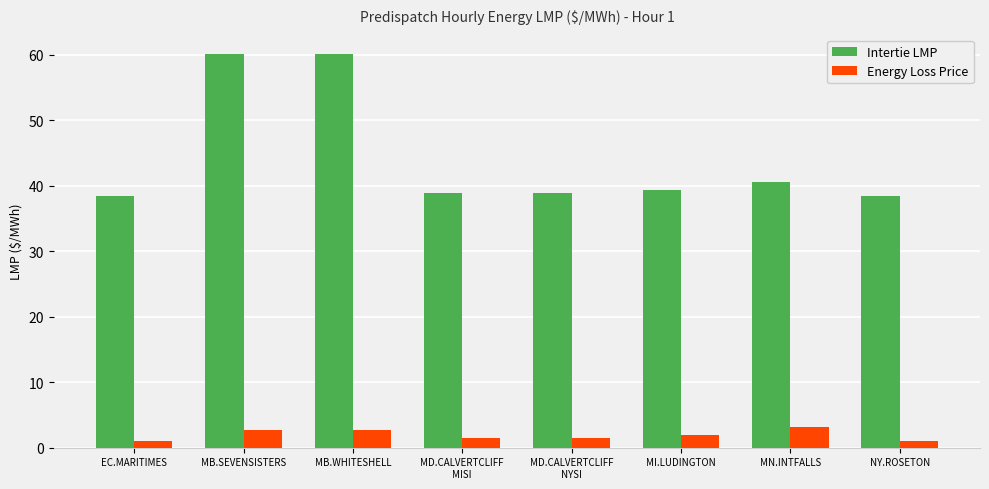

Which series has the widest spread of values?

Intertie LMP